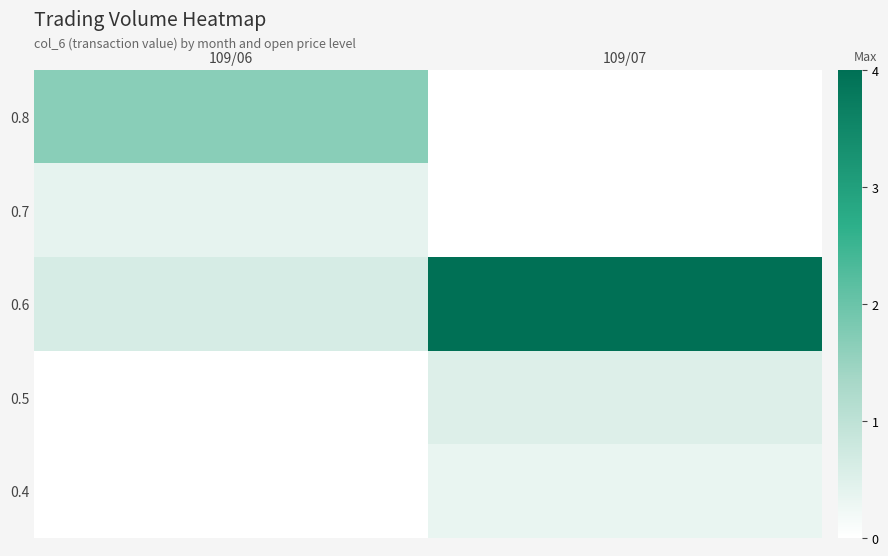

Which has a higher value, 109/07 or 109/06?

109/06